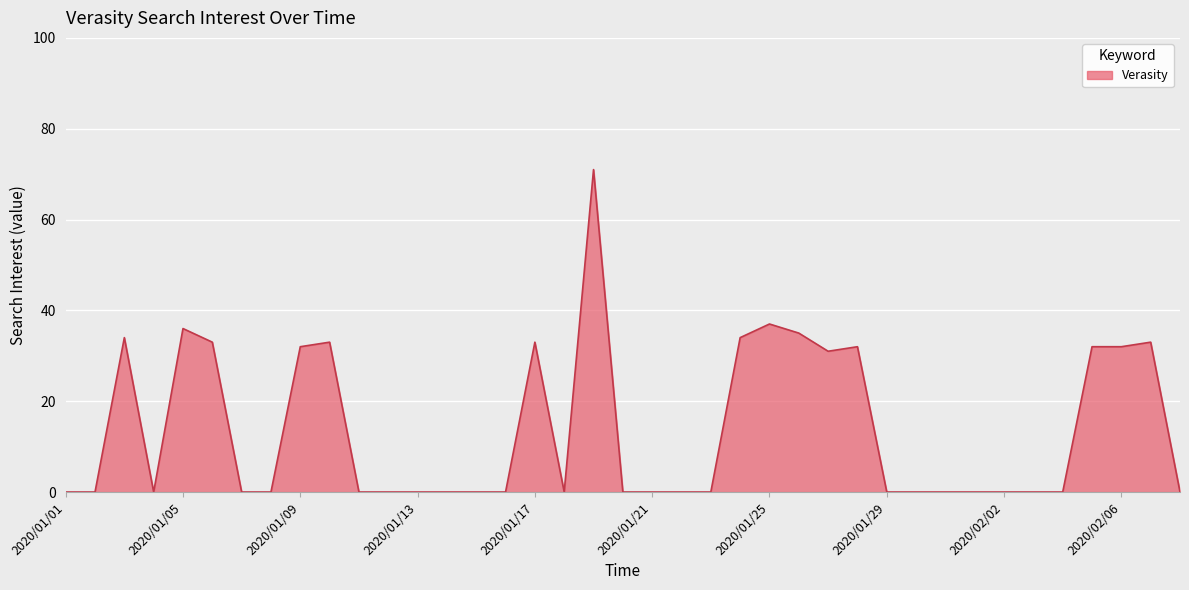

What is the difference between the maximum and minimum values?

71